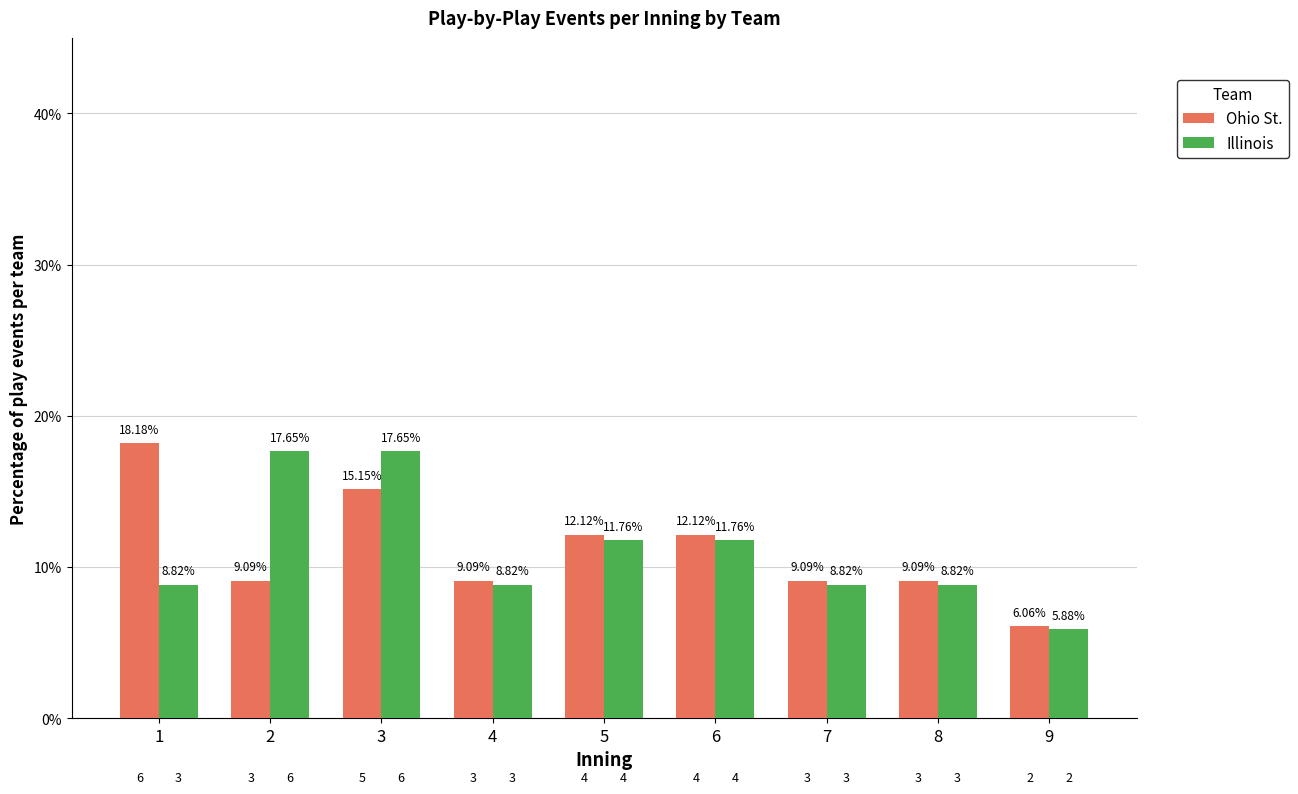

Is it true that Ohio St. equals 5.6 at 8?

False